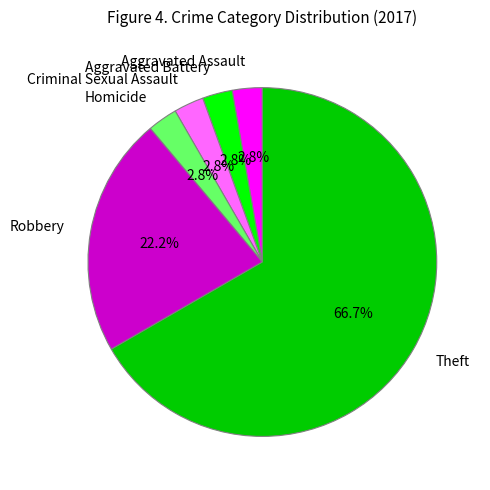

What is the largest slice in the pie chart?

Theft